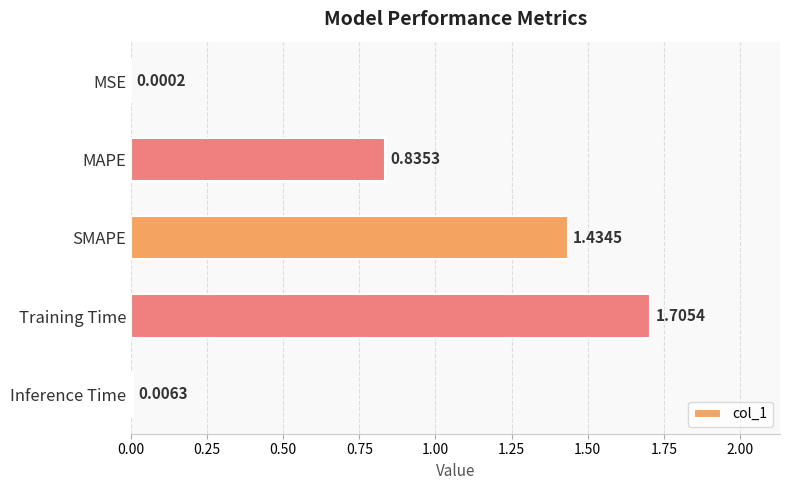

What is the sum of all values?

4.0